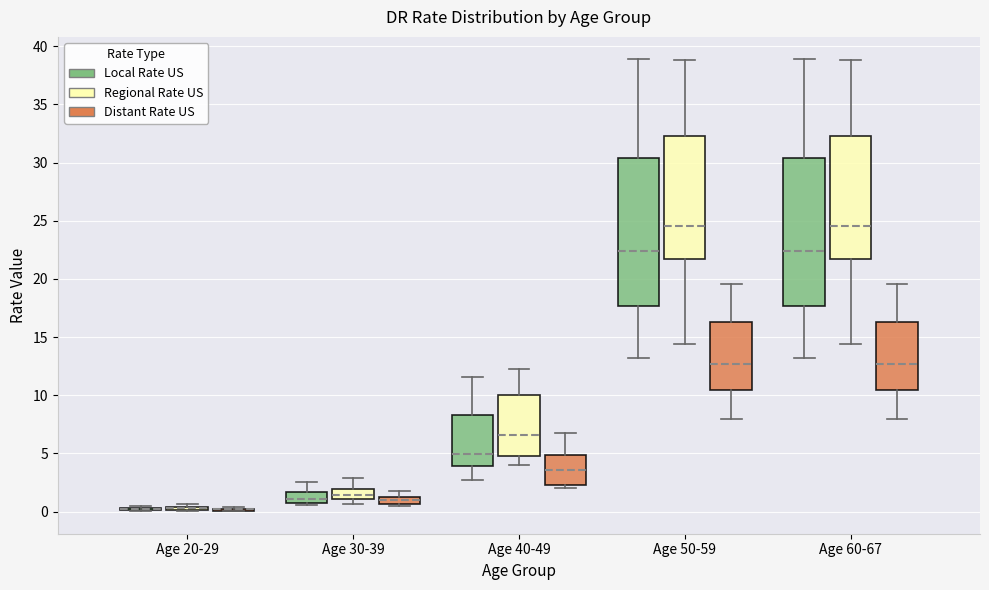

Where is the lower edge of the box for Age 40-49 (Local Rate US) on the y-axis? The values are not printed on the chart, so give them approximately, as read against the axis.

4.0